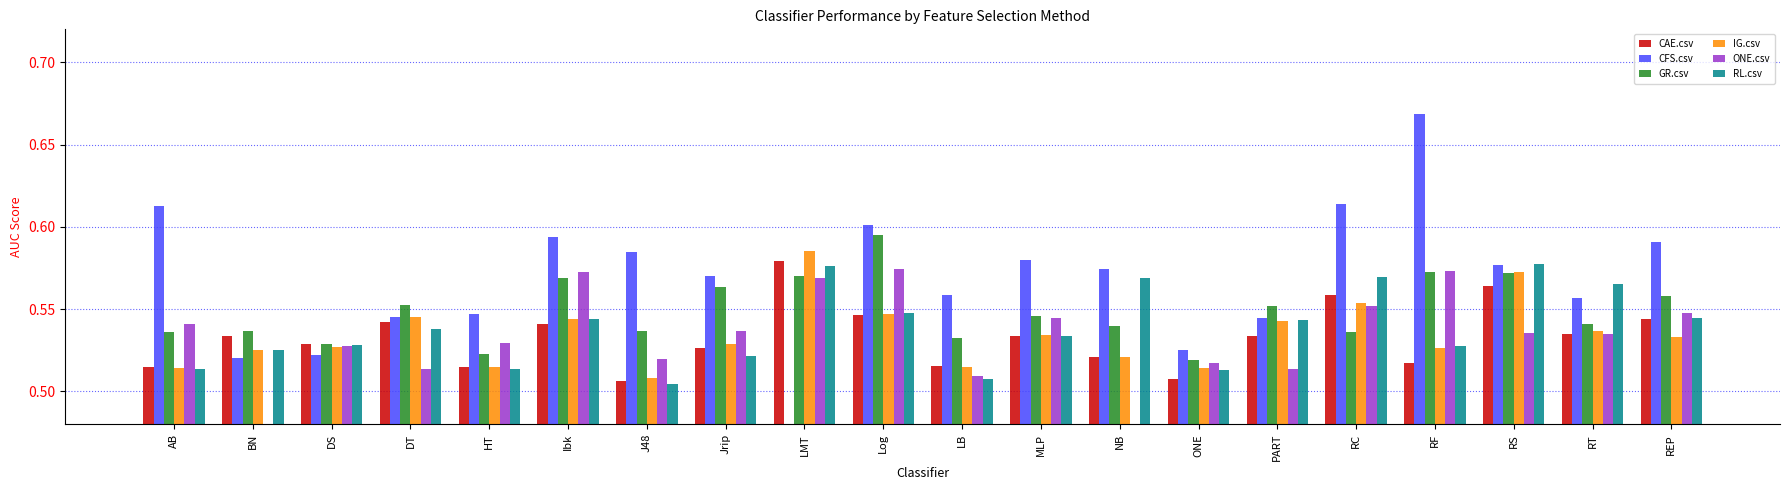

What is the value of the IG.csv bar at the 9th from the left?

0.6